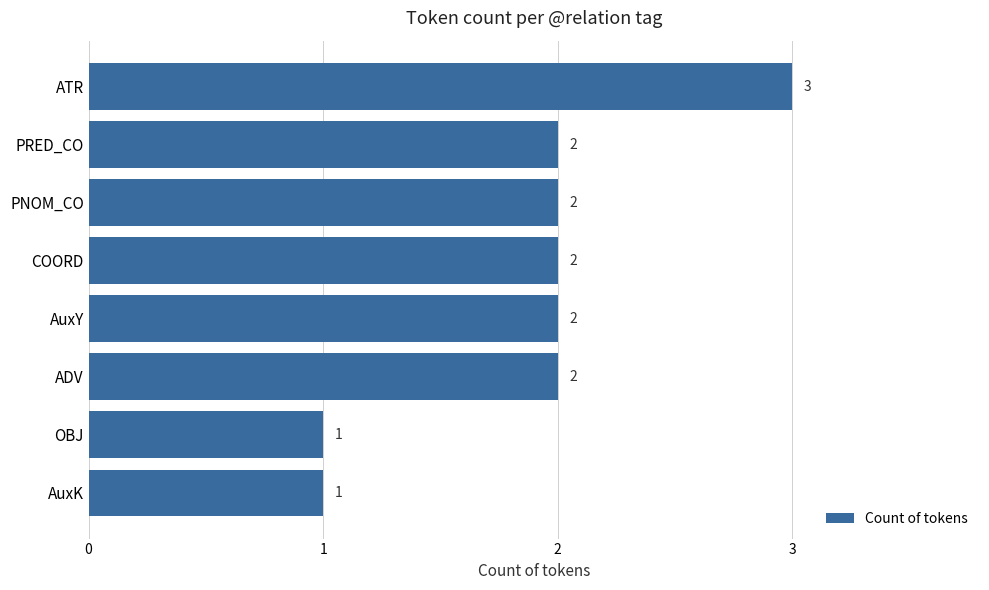

What is the average value?

2